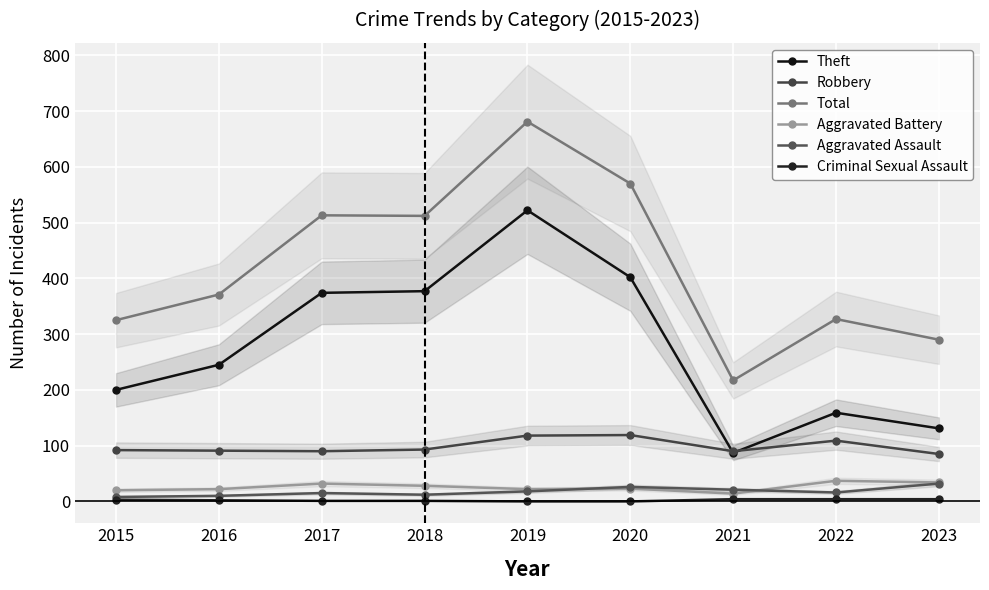

True or false: Aggravated Assault and Robbery intersect in this chart.

False